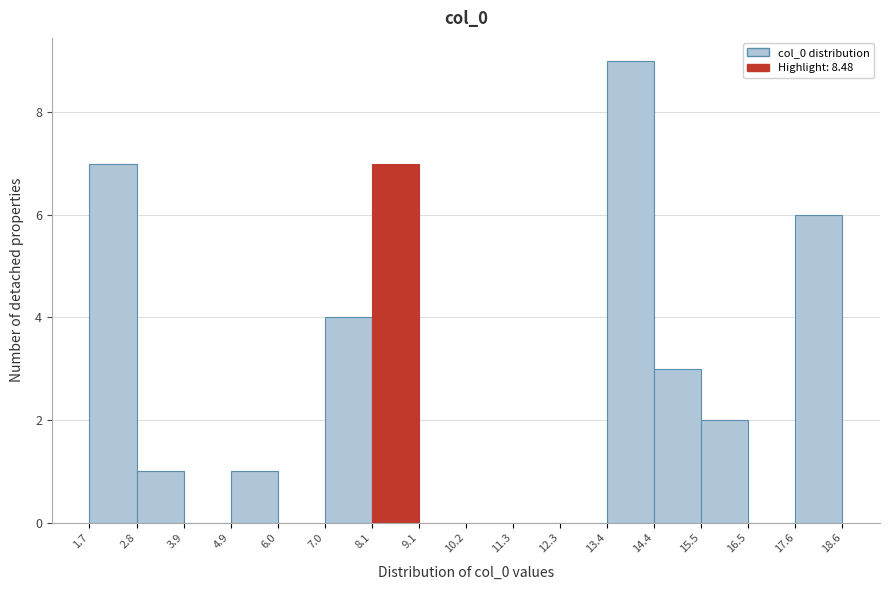

Which range on the x-axis has the tallest bar?

13.4 to 14.4